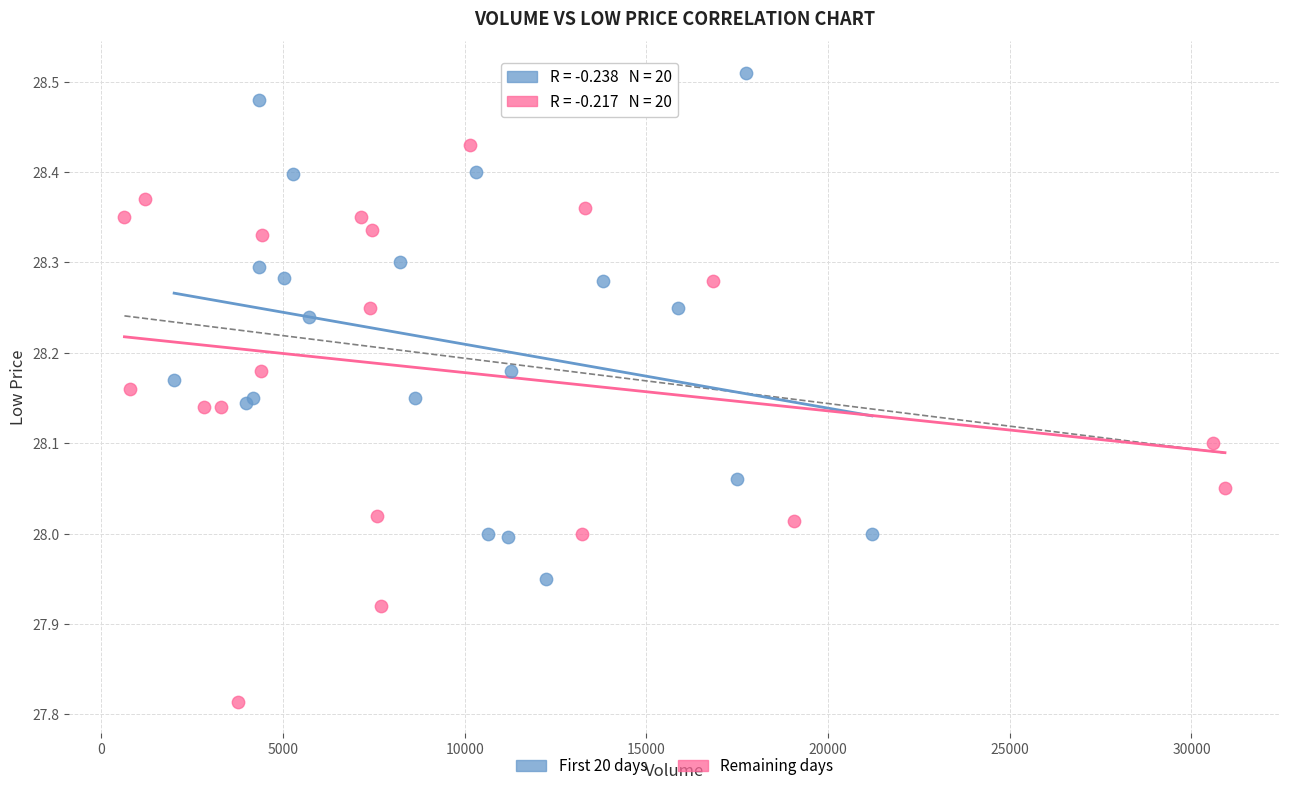

Which series contains the lowest Y value?

Remaining days